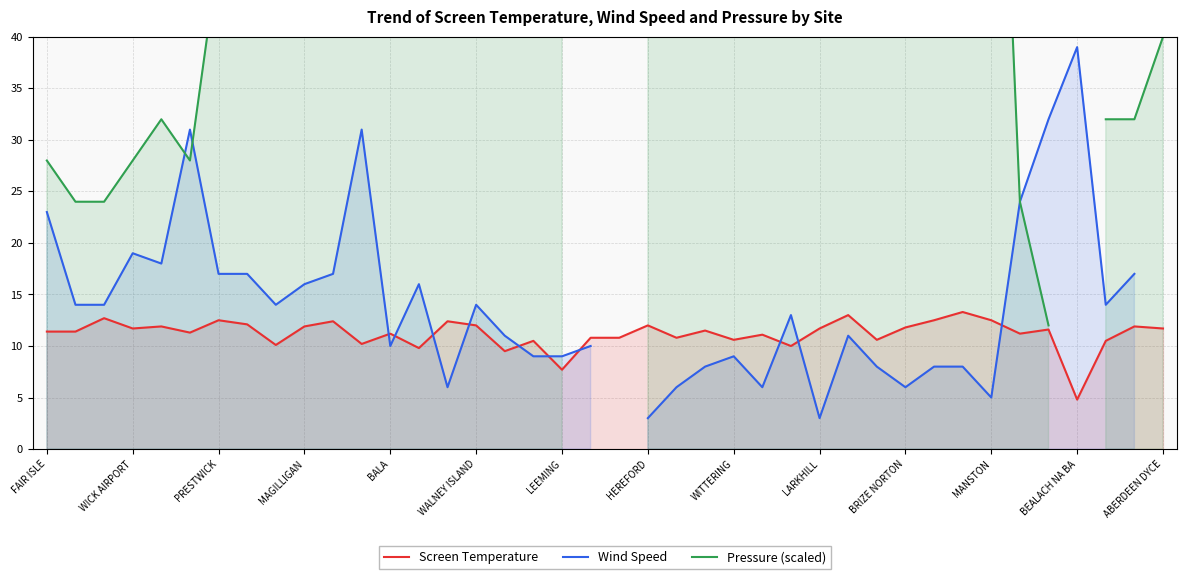

Which has a higher value, 25 or 22?

25